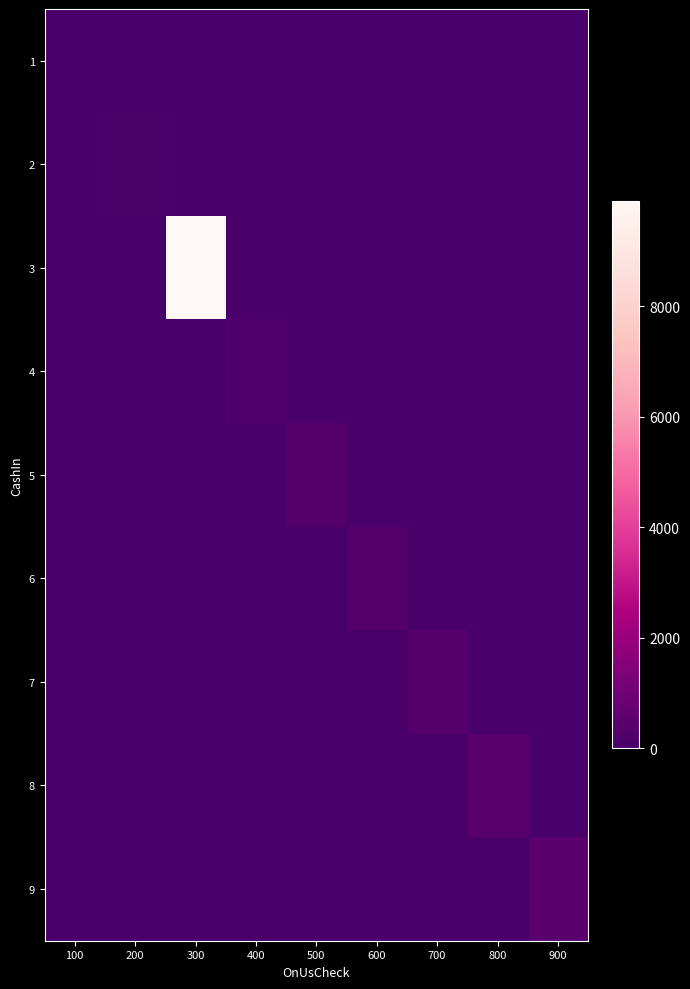

Reading left to right, list all the values displayed in this chart.

1: 100=50	200=0	300=0	400=0	500=0	600=0	700=0	800=0	900=0
2: 100=0	200=100	300=0	400=0	500=0	600=0	700=0	800=0	900=0
3: 100=0	200=0	300=9900	400=0	500=0	600=0	700=0	800=0	900=0
4: 100=0	200=0	300=0	400=200	500=0	600=0	700=0	800=0	900=0
5: 100=0	200=0	300=0	400=0	500=250	600=0	700=0	800=0	900=0
6: 100=0	200=0	300=0	400=0	500=0	600=300	700=0	800=0	900=0
7: 100=0	200=0	300=0	400=0	500=0	600=0	700=350	800=0	900=0
8: 100=0	200=0	300=0	400=0	500=0	600=0	700=0	800=400	900=0
9: 100=0	200=0	300=0	400=0	500=0	600=0	700=0	800=0	900=450